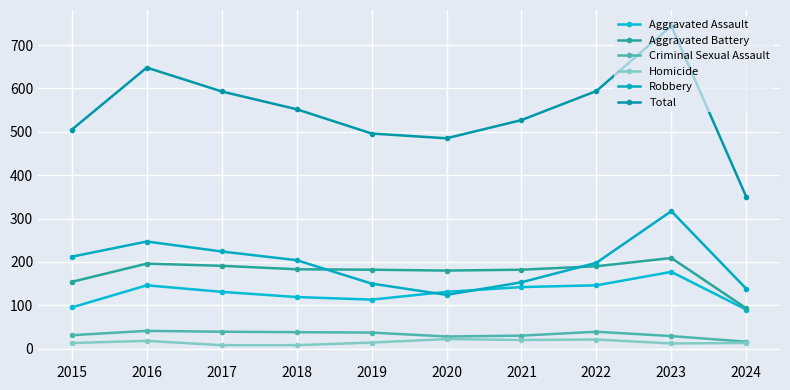

True or false: Aggravated Battery and Aggravated Assault cross at least once.

False